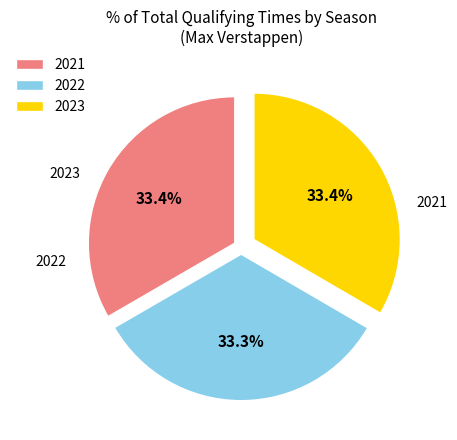

True or false: 2022 accounts for 33% of the total.

True